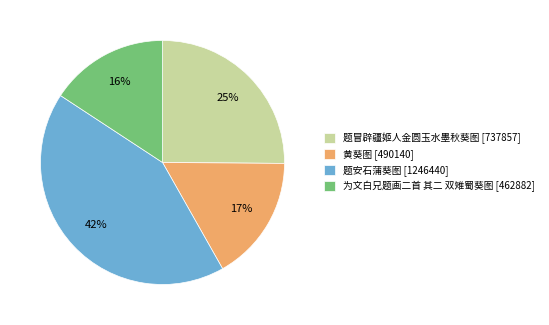

Is the sum of 为文白兄题画二首 其二 双雉蜀葵图 [462882] and 题冒辟疆姬人金圆玉水墨秋葵图 [737857] greater than half?

No